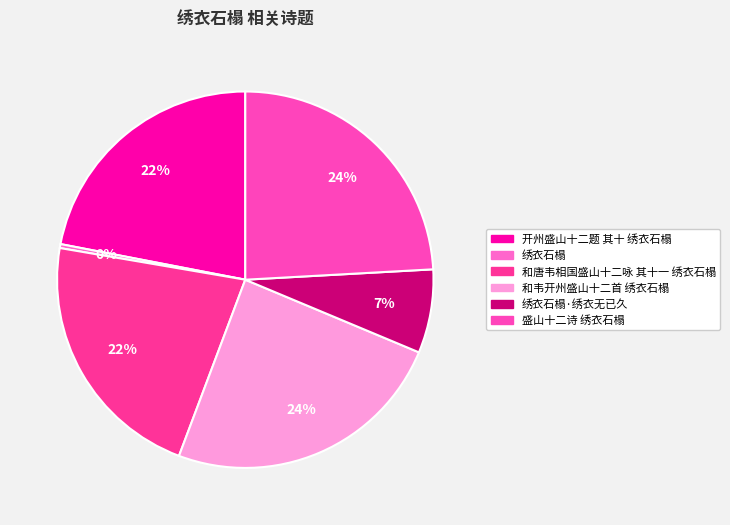

To the nearest percent, what is the combined percentage of 和唐韦相国盛山十二咏 其十一 绣衣石榻 and 绣衣石榻·绣衣无已久?

29%